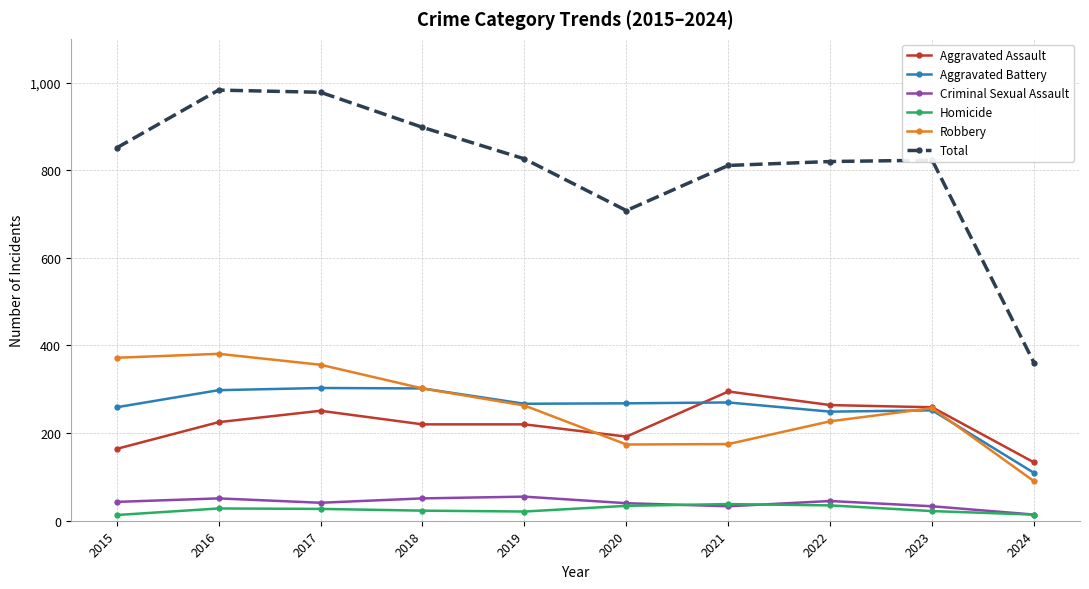

Is this an area chart (filled region under the line)?

No